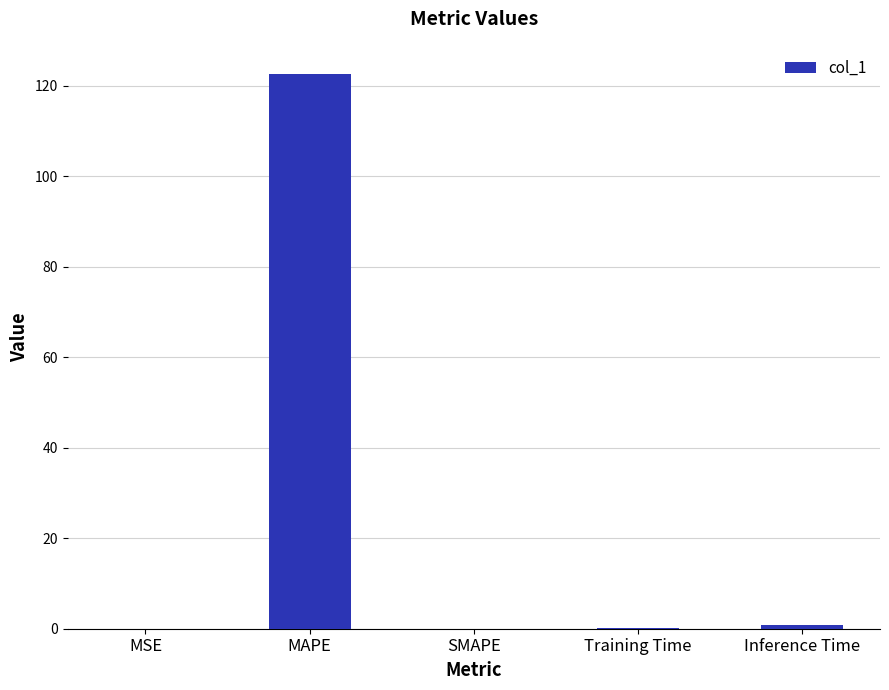

What is the greatest value displayed?

122.7